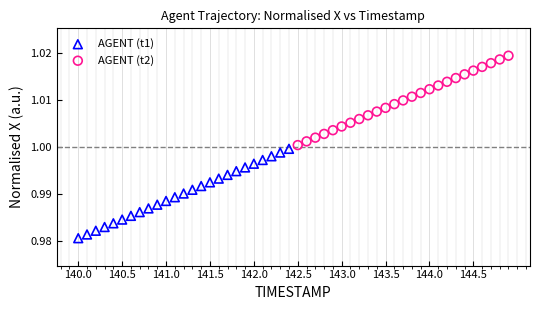

Which series reaches the minimum Y coordinate?

AGENT (t1)